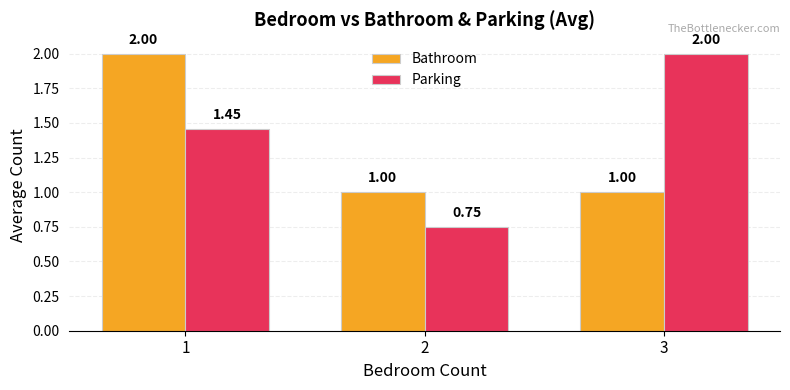

Which series changed the most between 2 and 3?

Parking